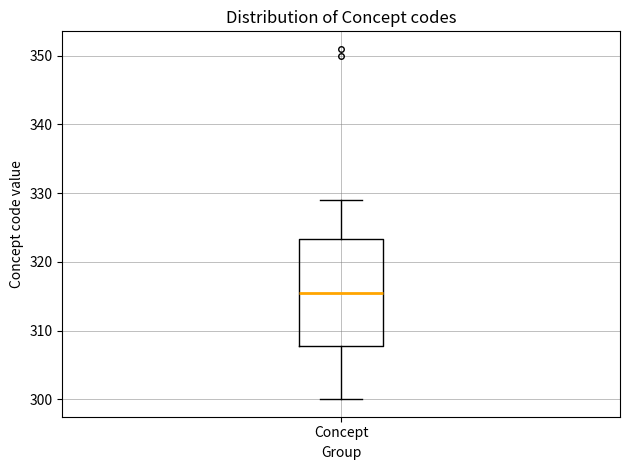

Read this box plot against the y-axis: the position of the median line, the range covered by the box, and the ends of both whiskers. The values are not printed on the chart, so give them approximately, as read against the axis.

median 316, box 308 to 323, whiskers 300 to 329